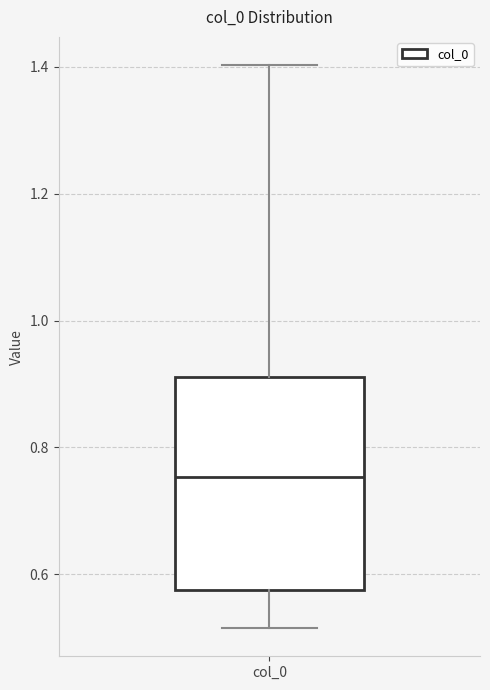

Where does the upper whisker of the box for col_0 end on the y-axis? The values are not printed on the chart, so give them approximately, as read against the axis.

1.40